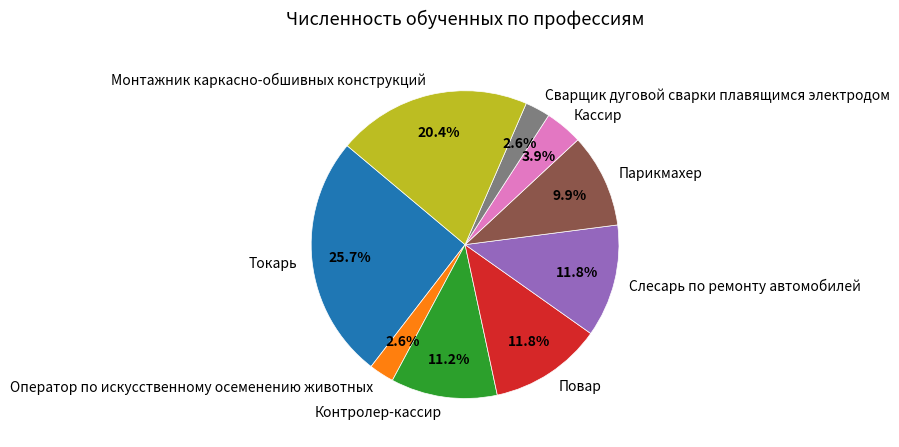

The Кассир slice represents 4% of the pie. True or false?

True